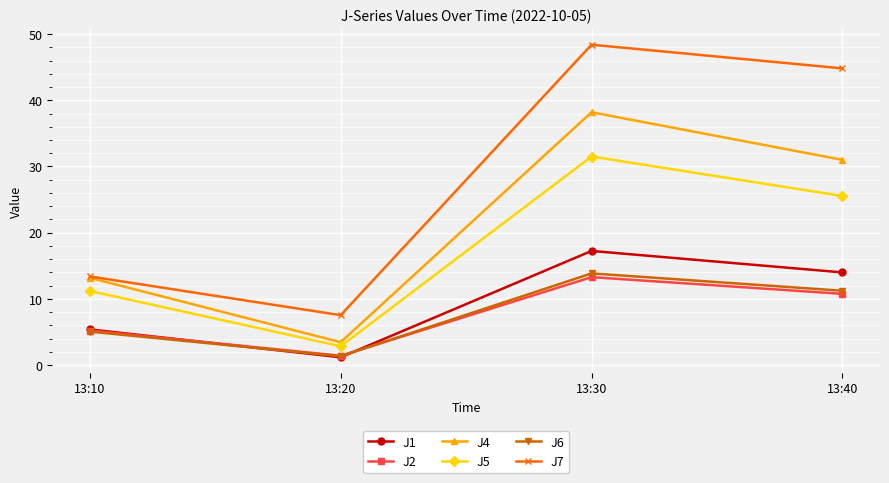

What is the average value of the J1 series?

9.4